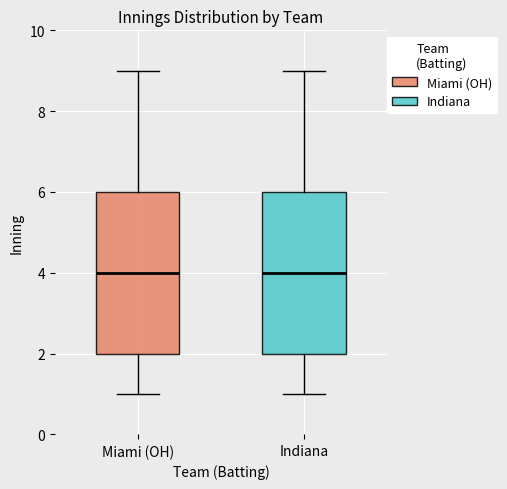

Where does the upper whisker of the box for Indiana end on the y-axis? The values are not printed on the chart, so give them approximately, as read against the axis.

9